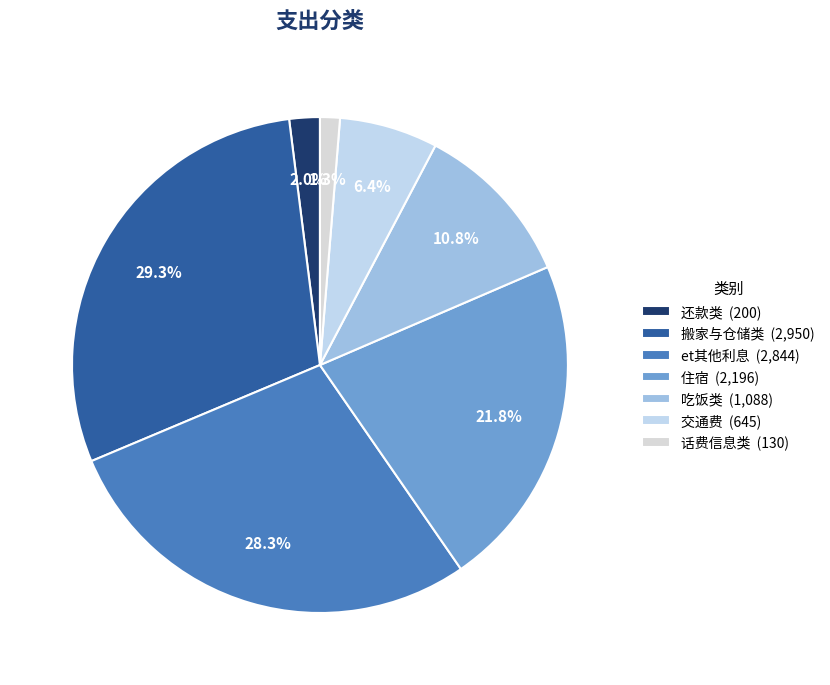

How many segments does this pie chart have?

7